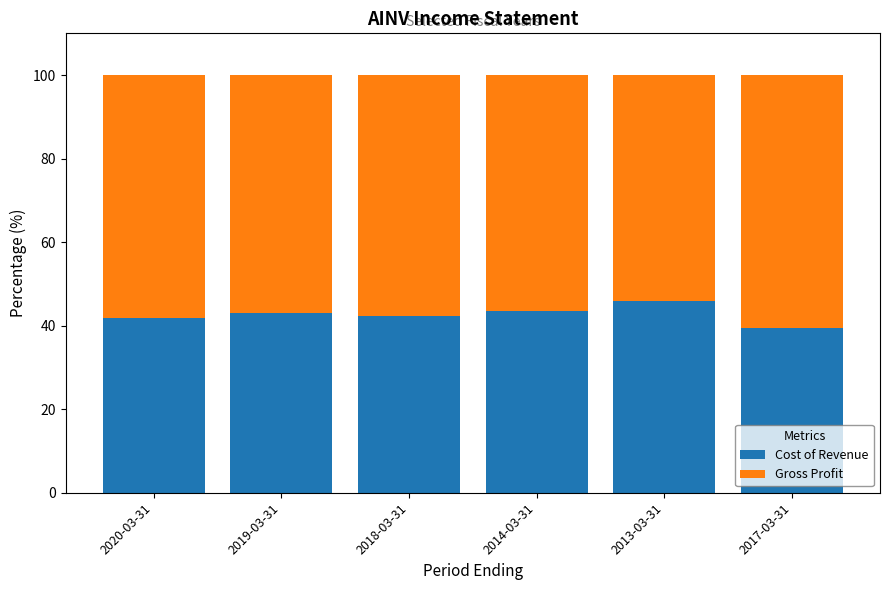

Which category has the highest value in the Cost of Revenue series?

2013-03-31